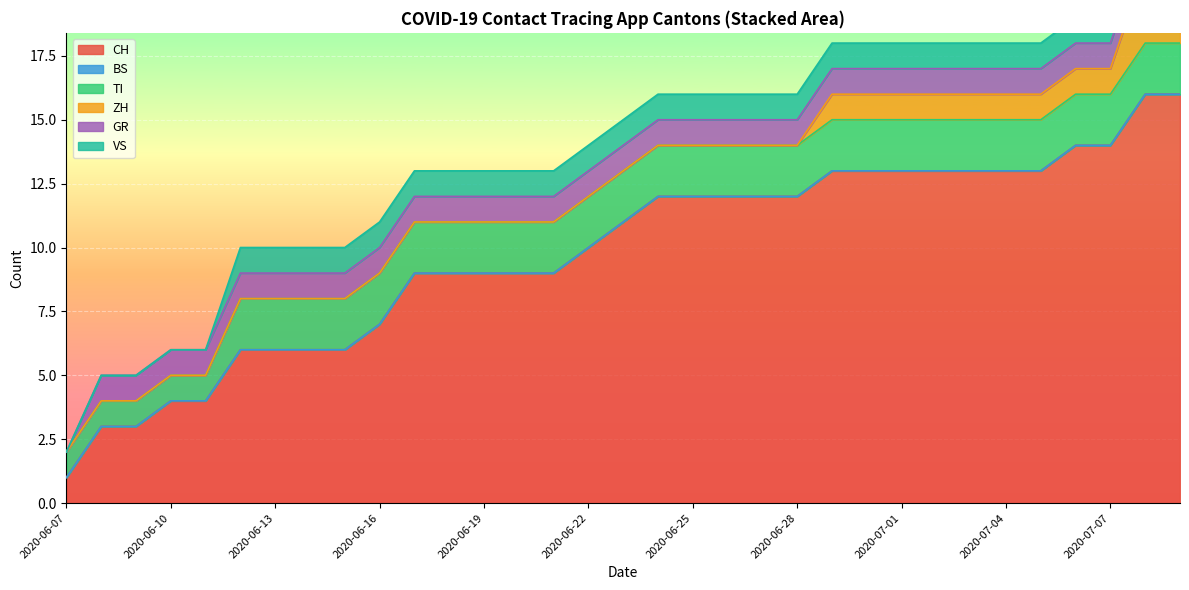

Which has a higher value, 2020-06-22 or 2020-06-23?

2020-06-23